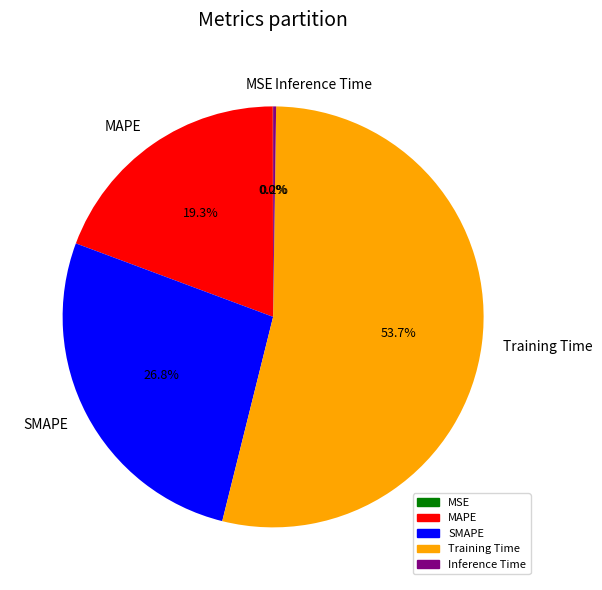

Is there any slice that represents more than half of the pie?

Yes